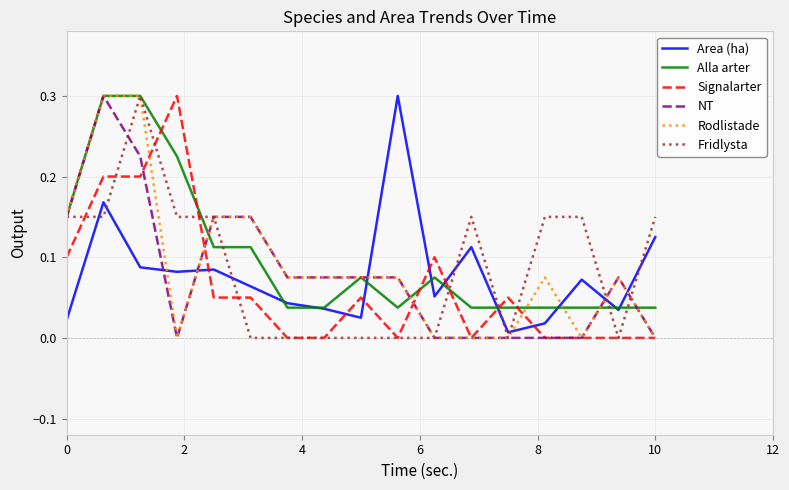

Which series has the largest total across all categories?

Alla arter